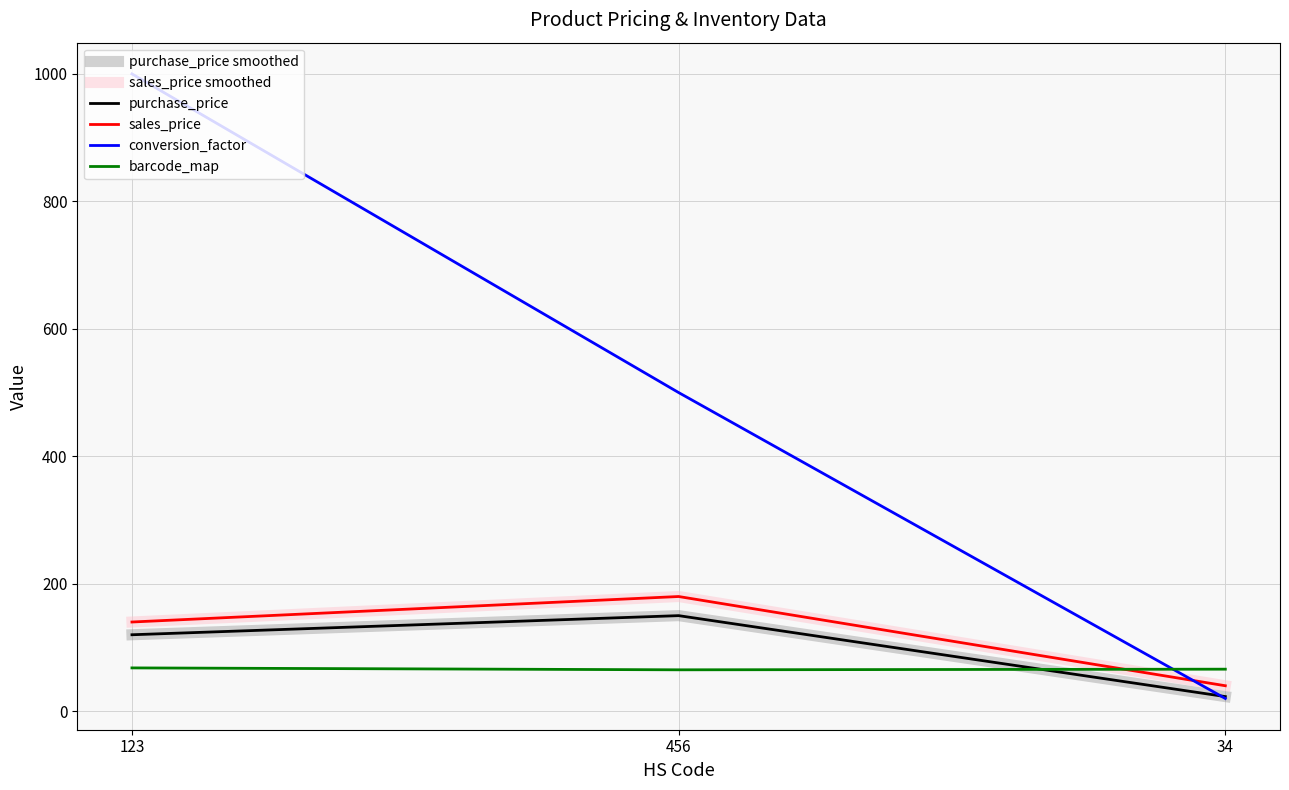

The sales_price series shows 40 at 34. True or false?

True